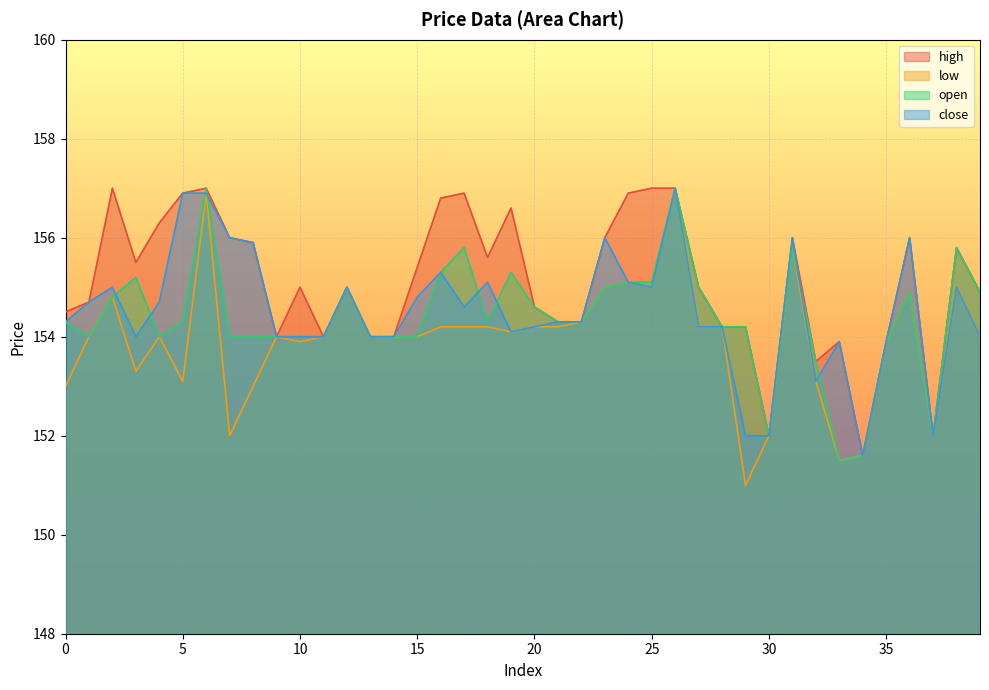

At which category is the sum across all series the highest?

26